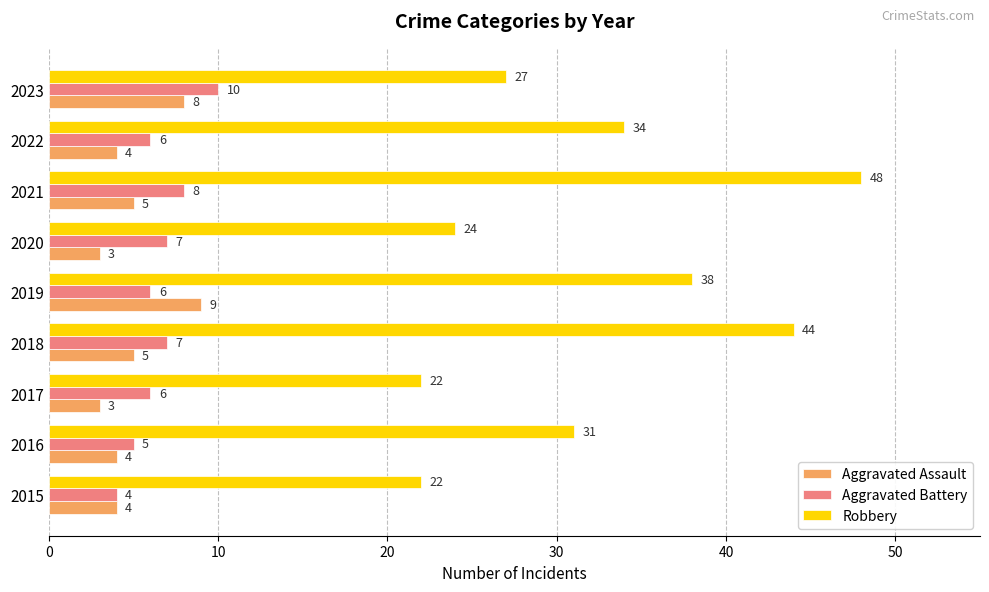

What is the average value of the Aggravated Assault series?

5